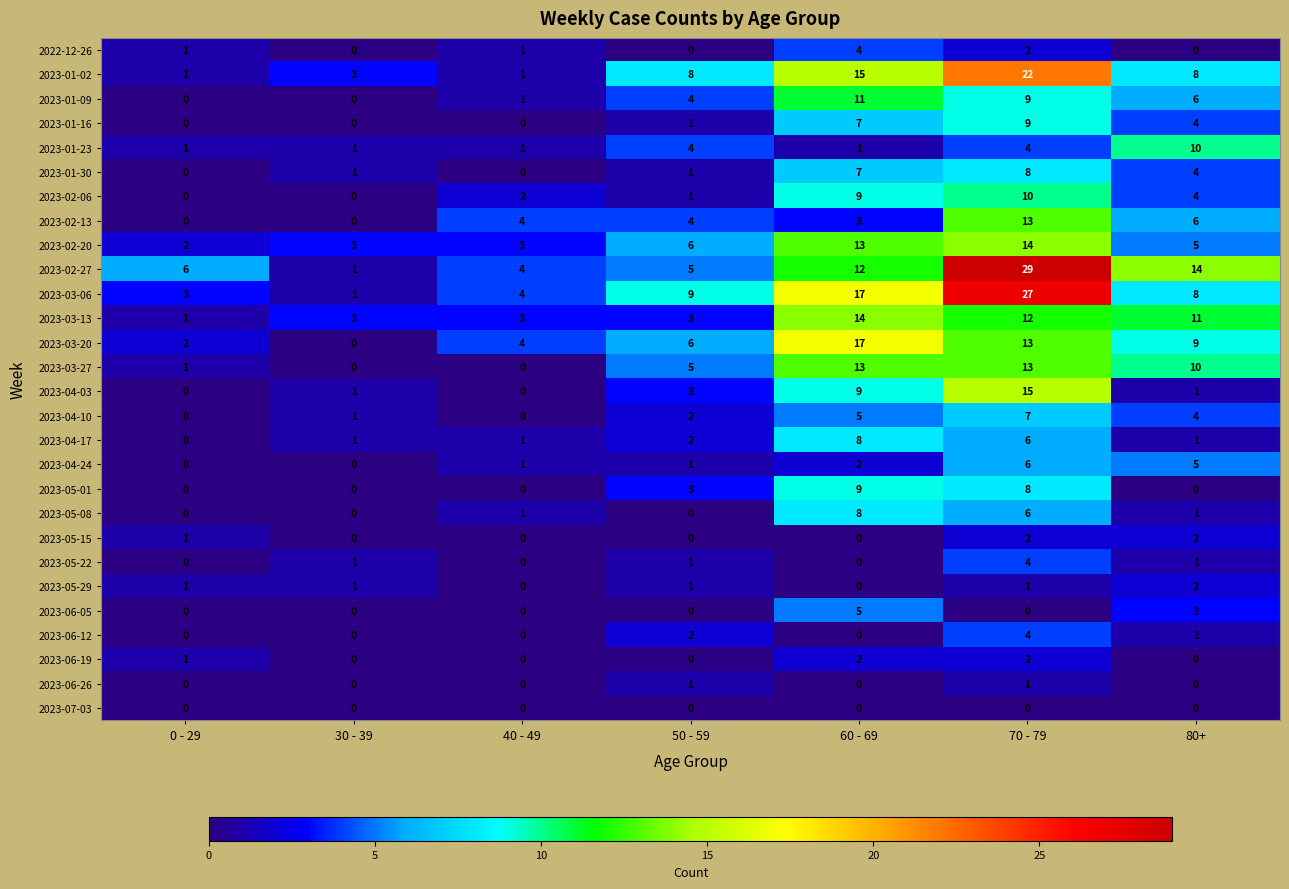

Which series has the largest range (max minus min)?

2023-02-27